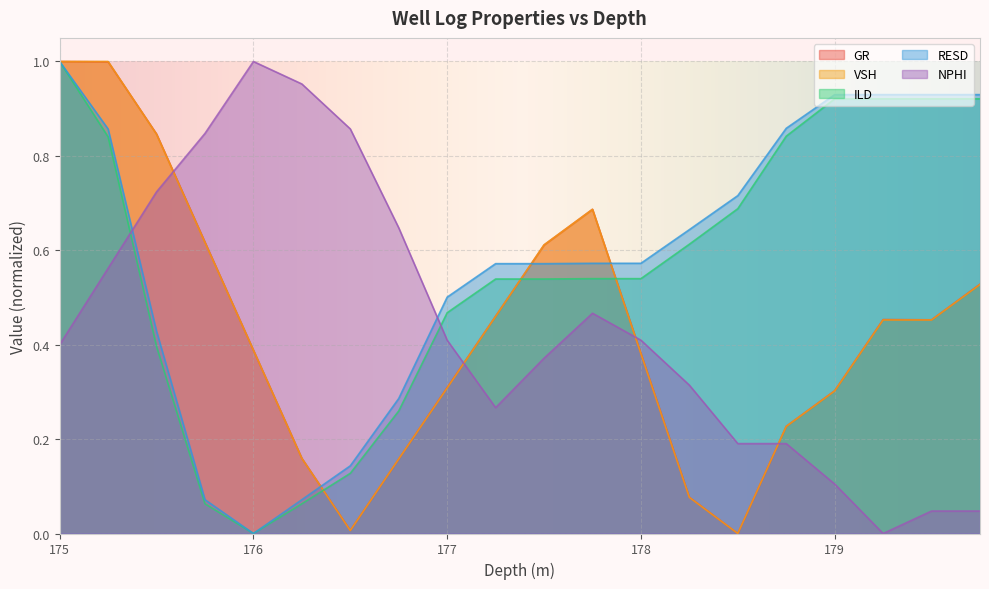

How many lines are shown in the chart?

5